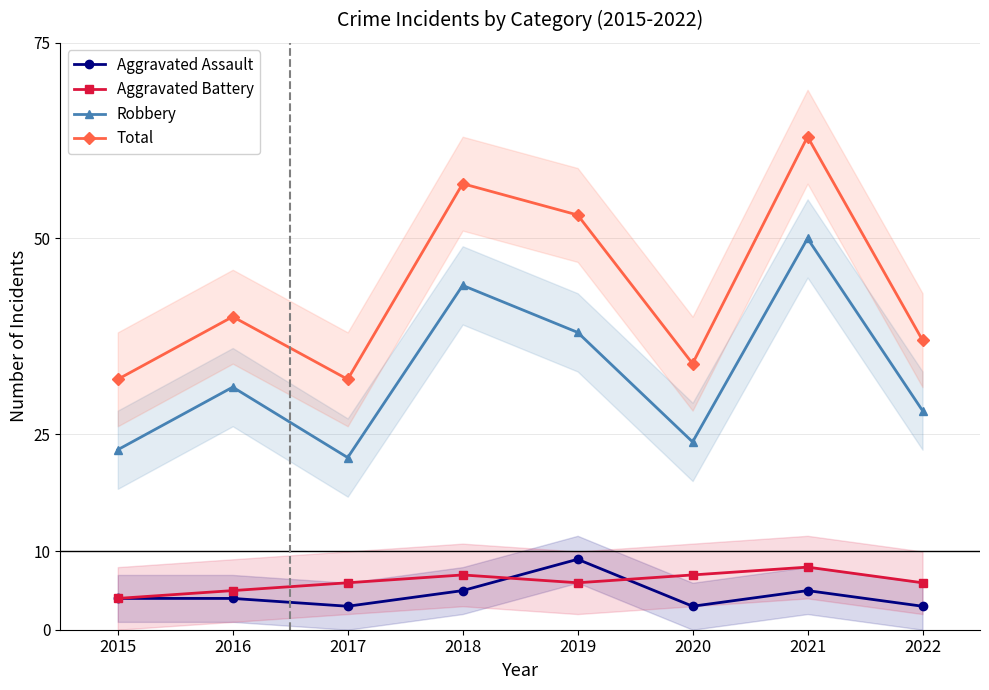

What are all the series names shown in the legend?

Aggravated Assault, Aggravated Battery, Robbery, Total